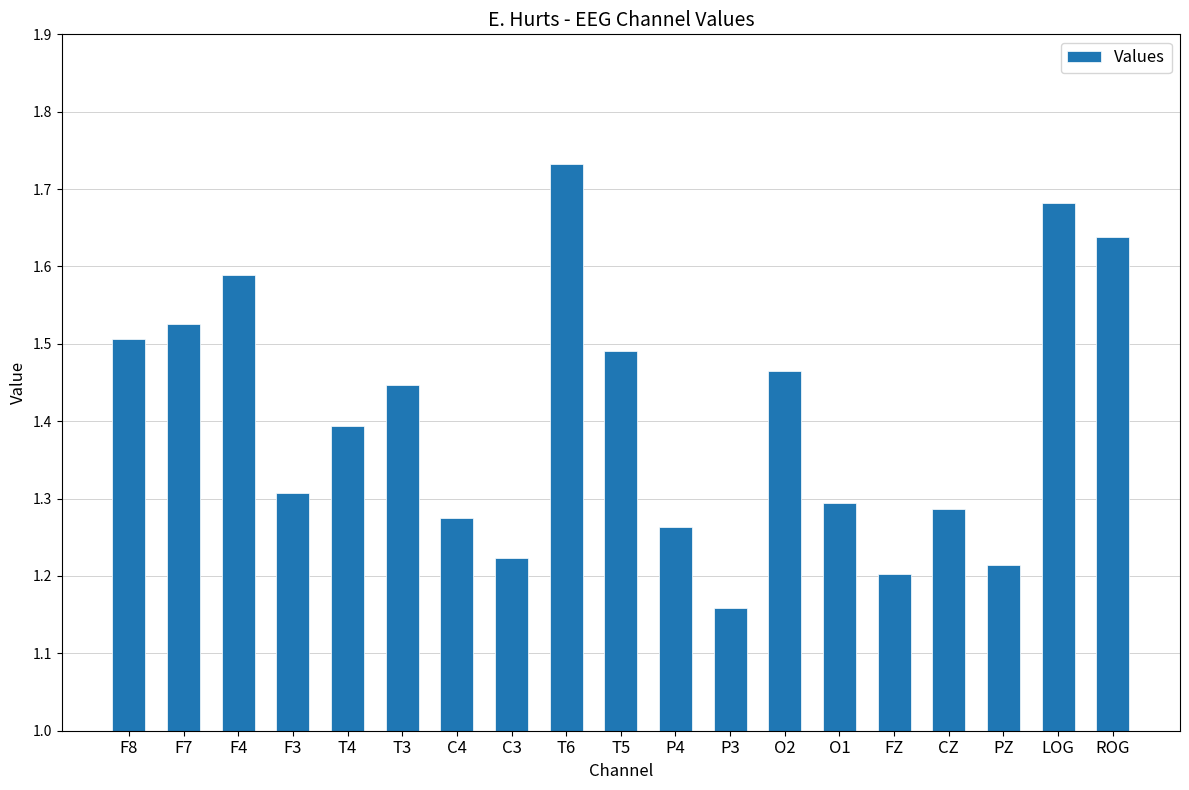

What is the change in value from F4 to T6?

+0.1